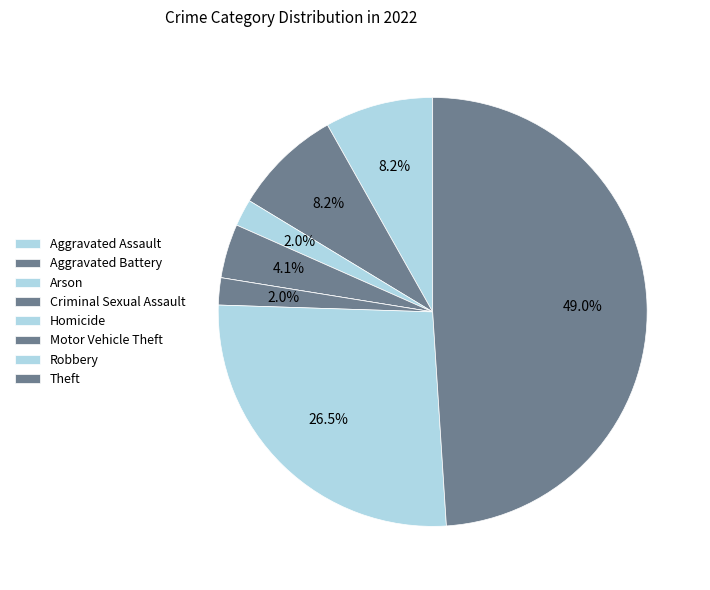

Combined, what portion of the pie is Aggravated Battery and Motor Vehicle Theft?

10.2%